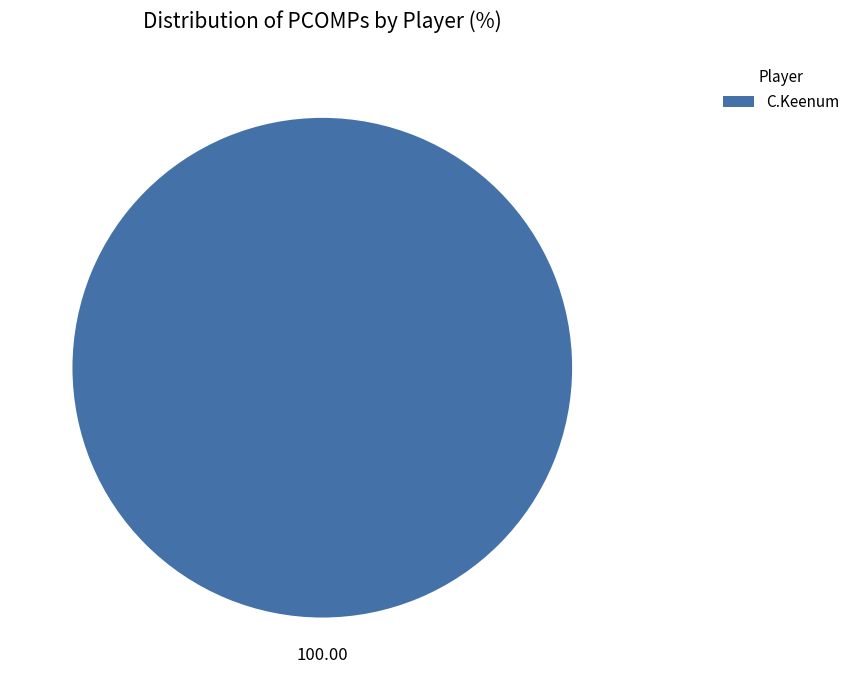

Is there any slice that represents more than half of the pie?

Yes